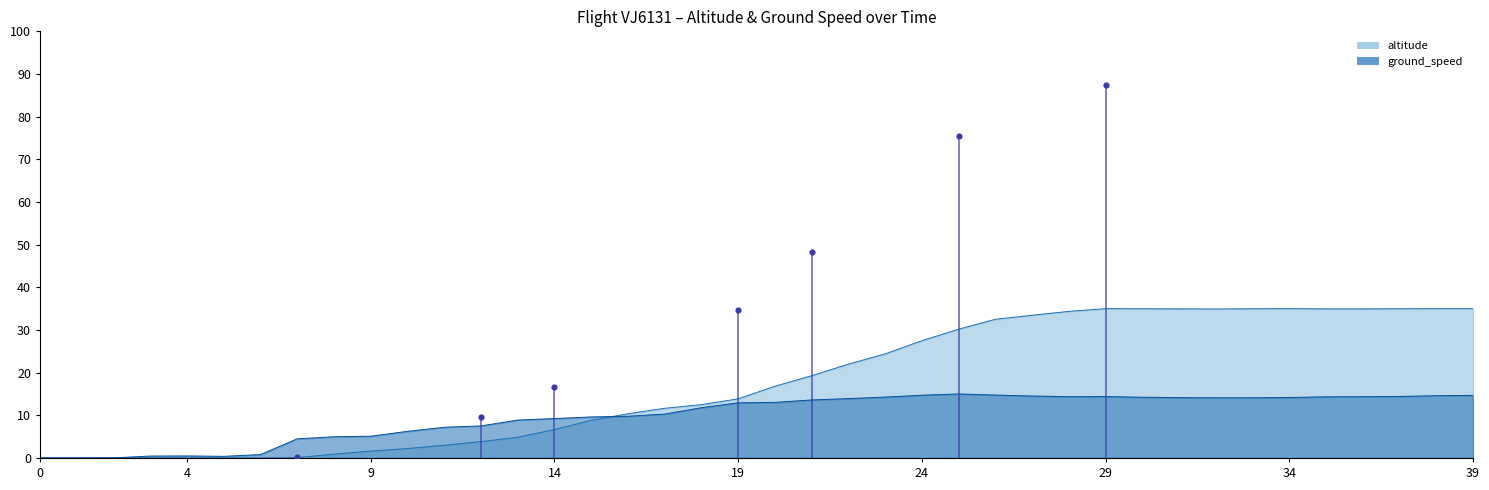

Which series has the widest spread of Y values?

altitude